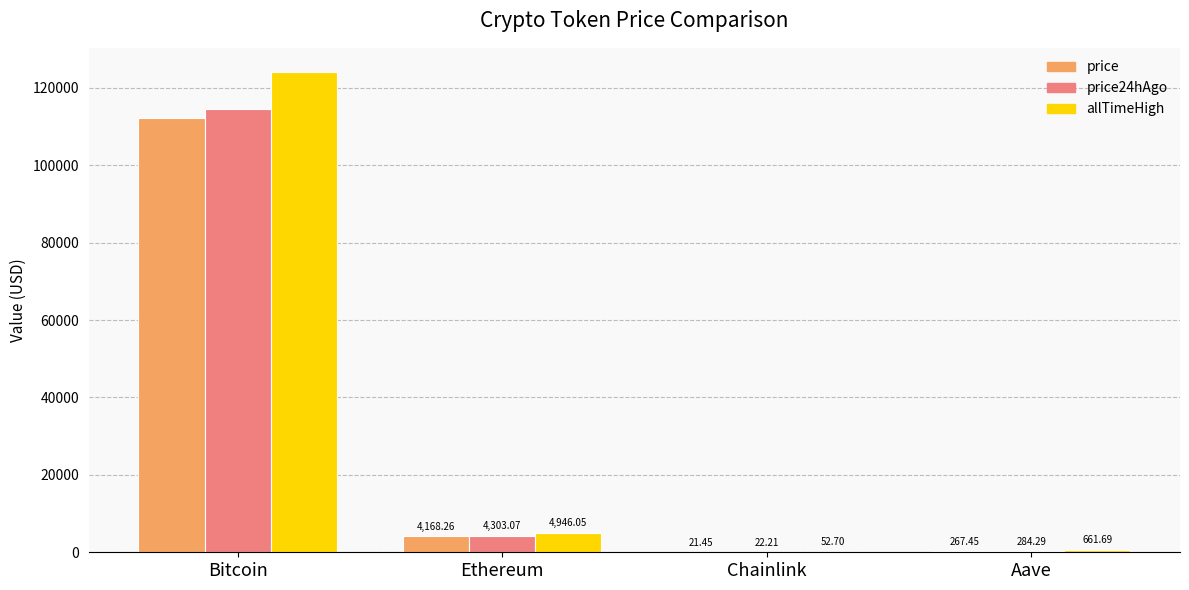

Which series has the widest spread of values?

allTimeHigh